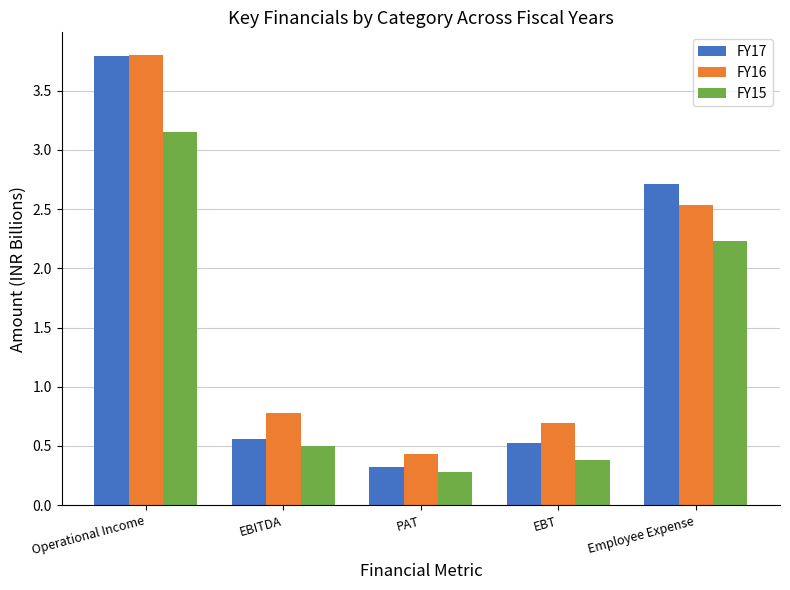

What position from the left is EBT?

4